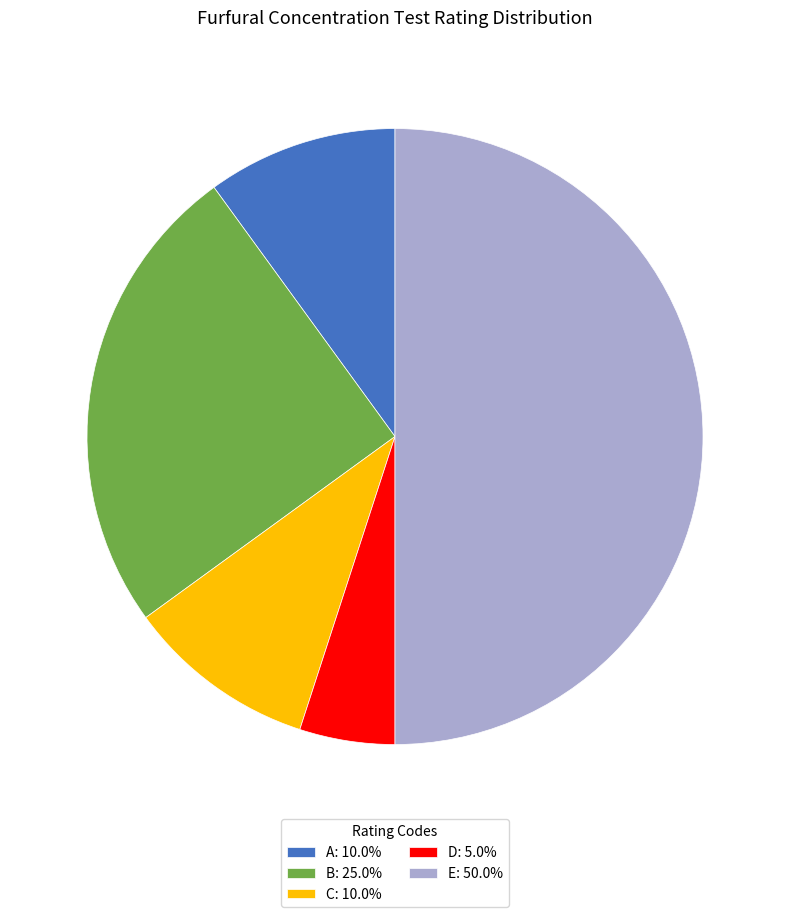

Is the sum of B: 25.0% and E: 50.0% greater than half?

Yes